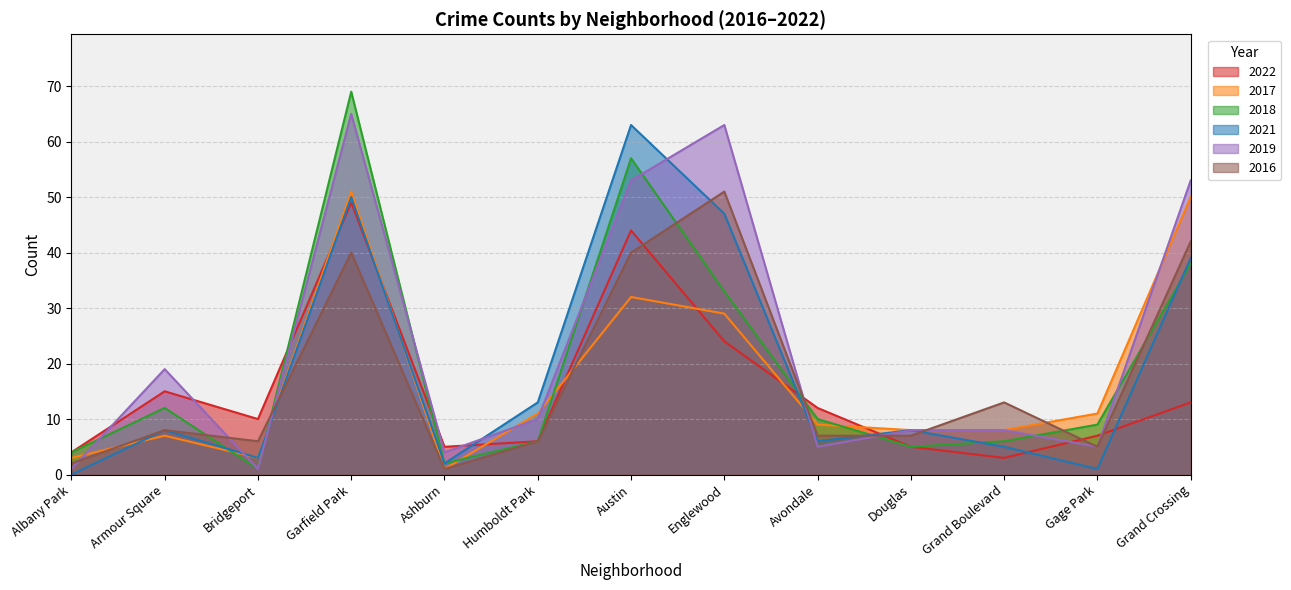

The 2018 series shows 19 at Armour Square. True or false?

False